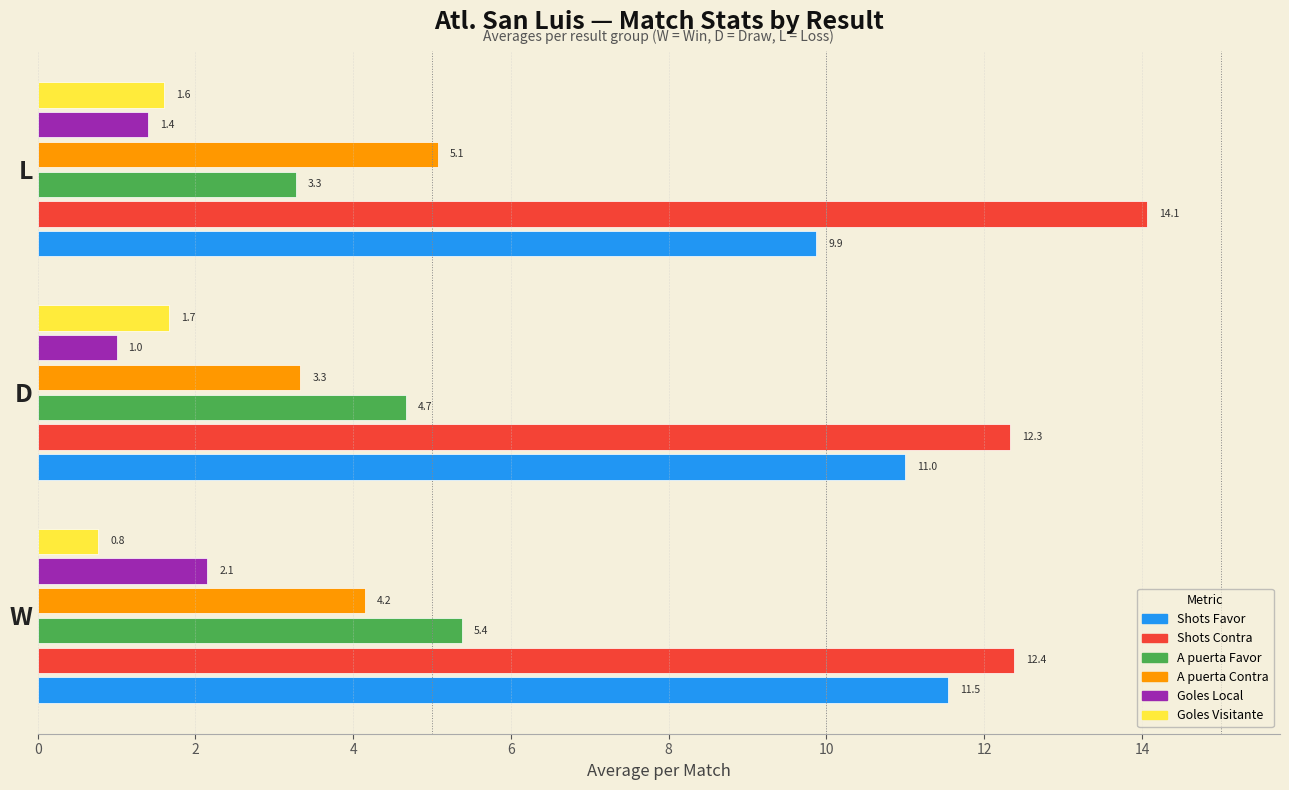

Where is Shots Contra nearest to the value 13?

W